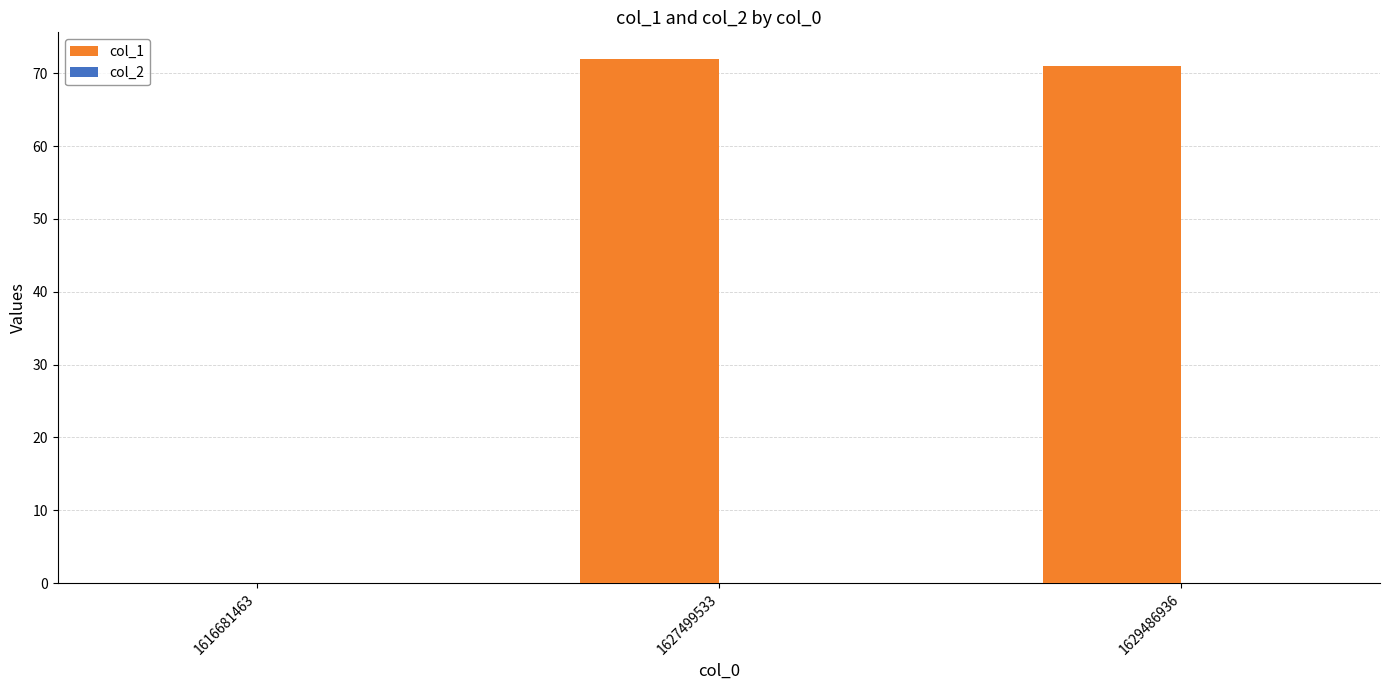

Reading left to right, list all the values displayed in this chart.

1616681463=0	1627499533=72	1629486936=71